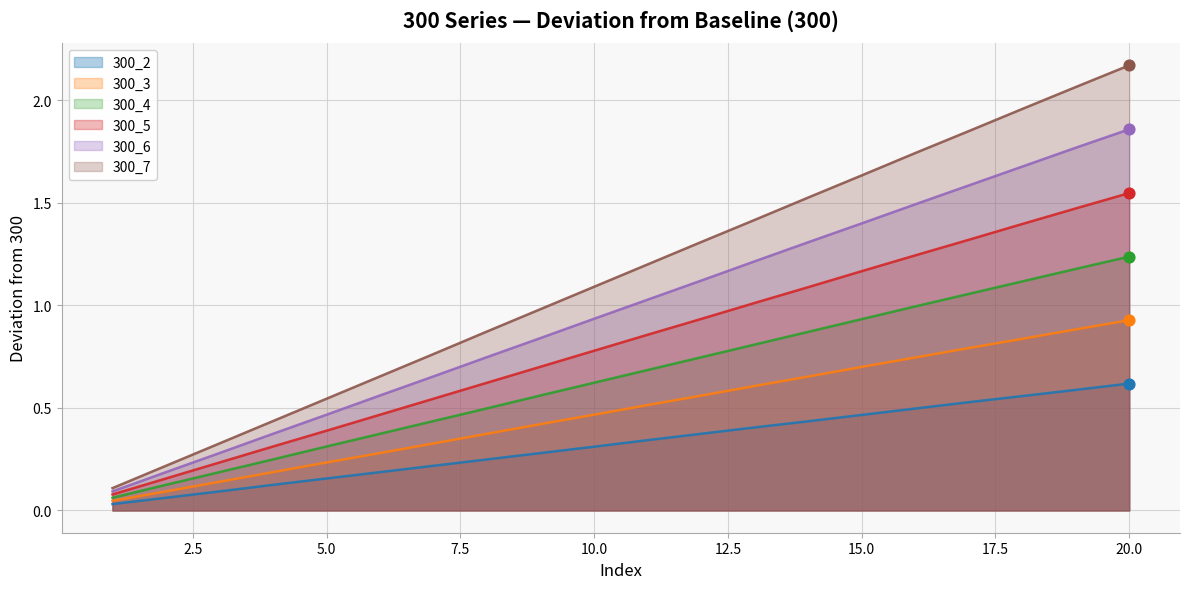

What is the total value across all series at 4?

1.7